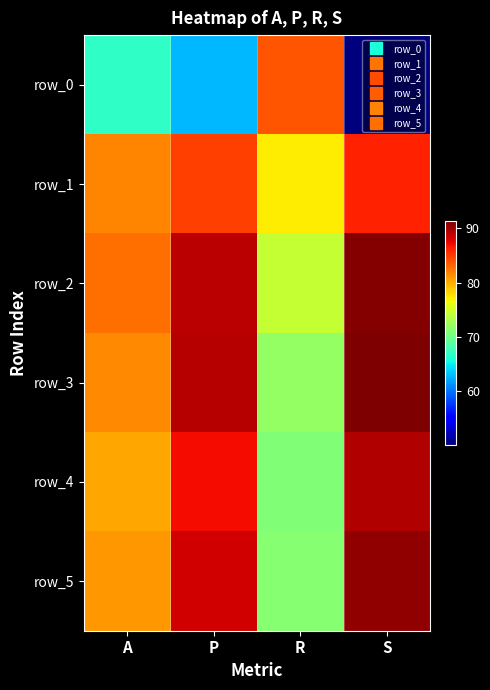

Which series has the largest range (max minus min)?

row_0